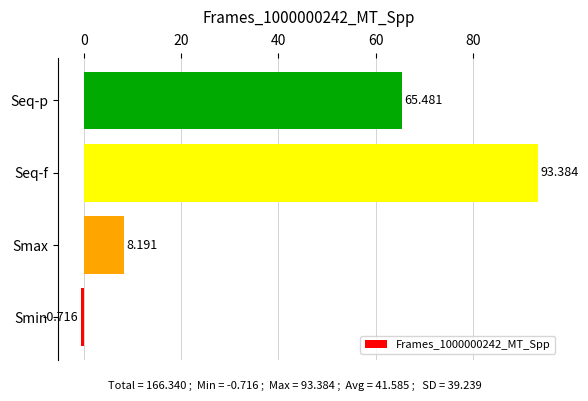

Between Smax and Smin, which is larger?

Smax